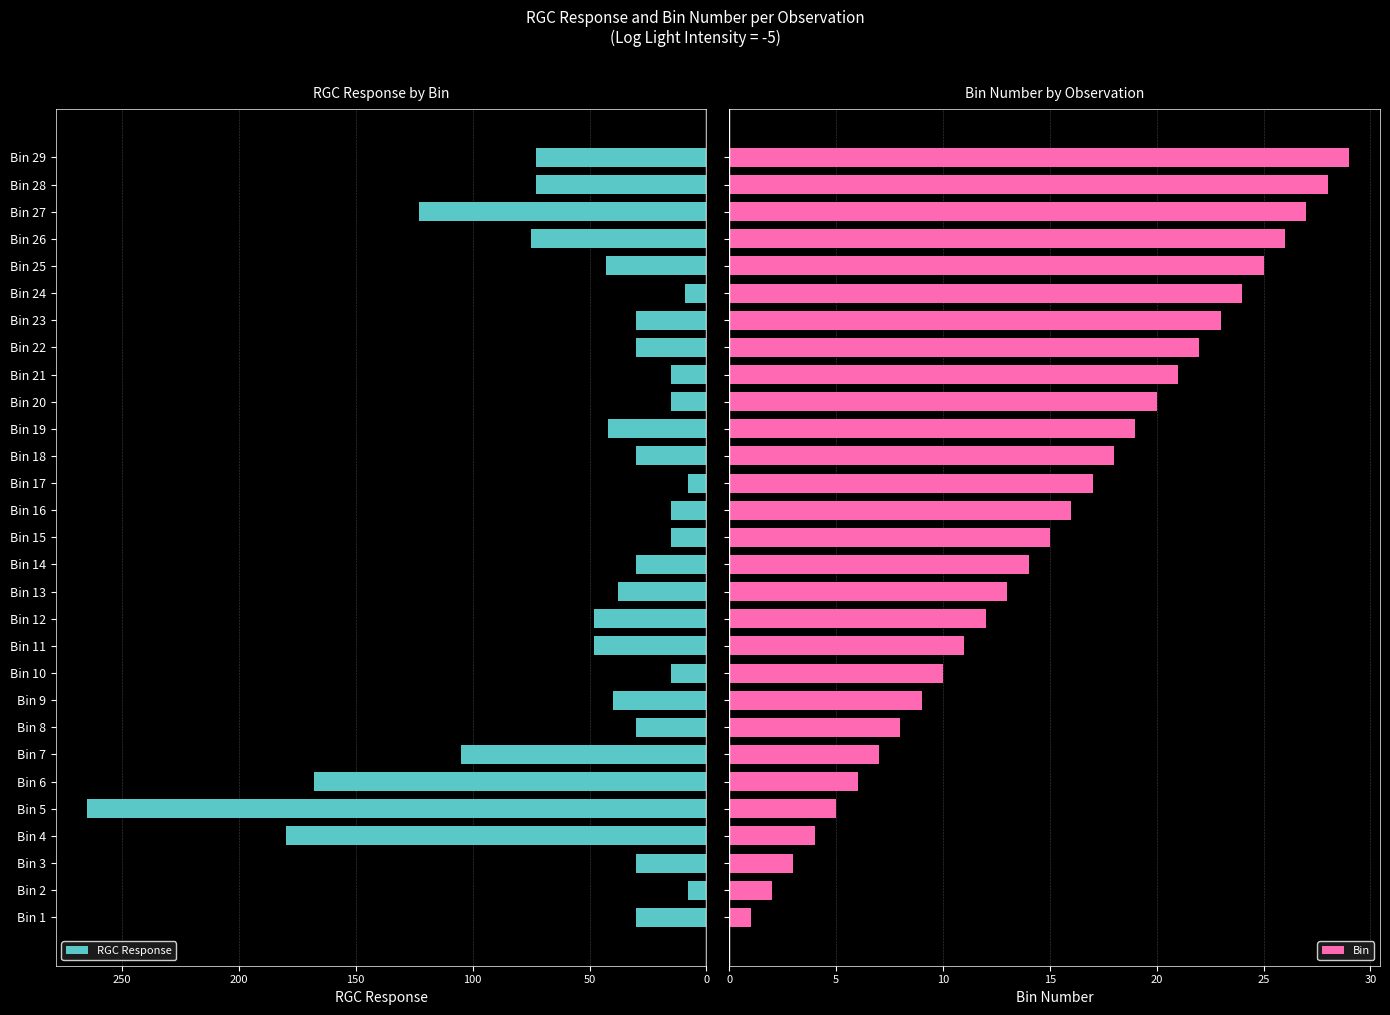

What is the difference between the second highest and second lowest values in the Bin series?

26